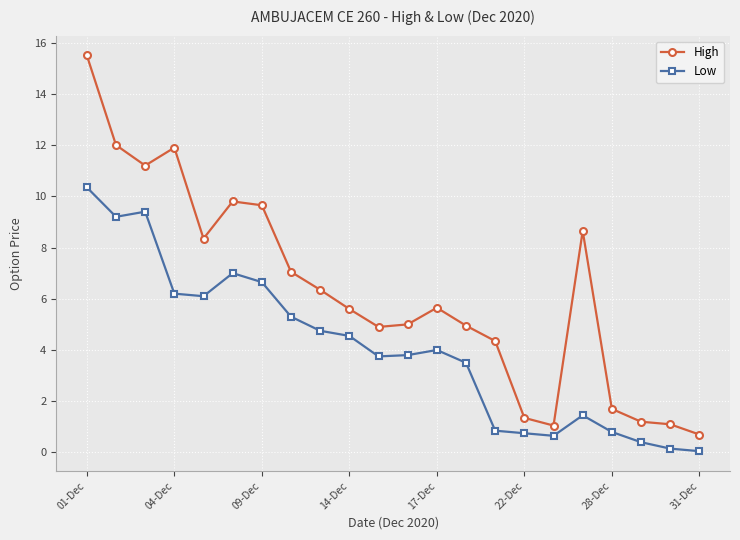

List the series in order of their overall mean, lowest first.

Low, High